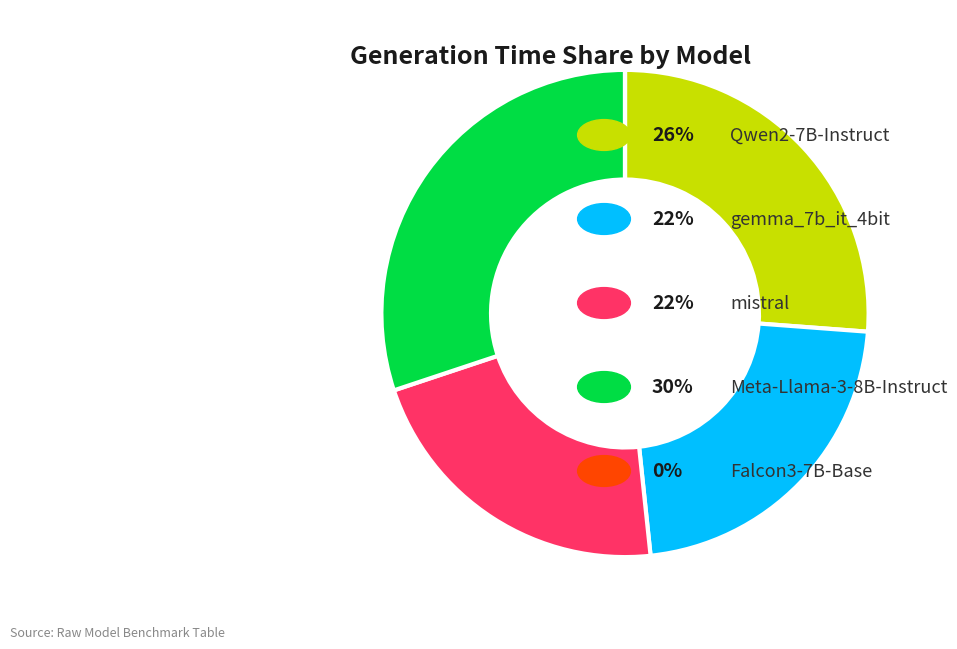

Is there a majority slice in this chart?

No